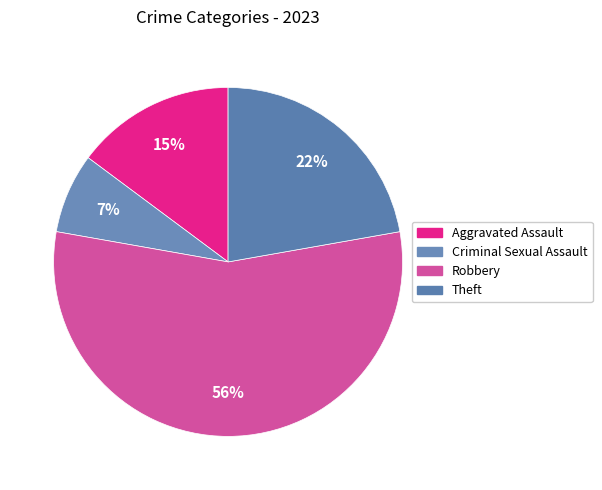

Count the number of slices in the pie.

4